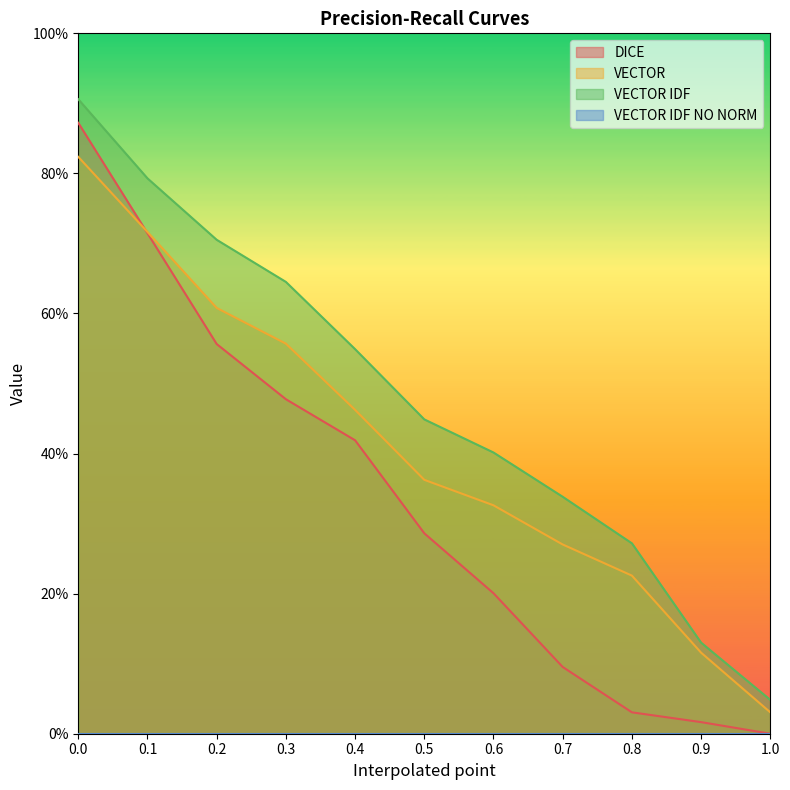

Which series changed the most between 0.7 and 1.0?

VECTOR IDF